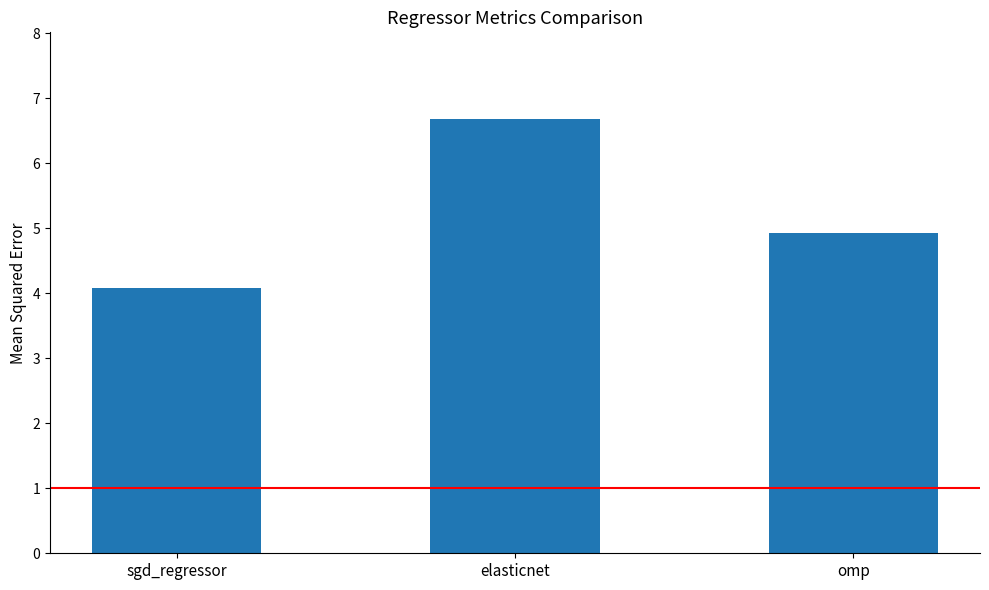

Reading left to right, extract all data points from this chart.

sgd_regressor=4.1	elasticnet=6.7	omp=4.9